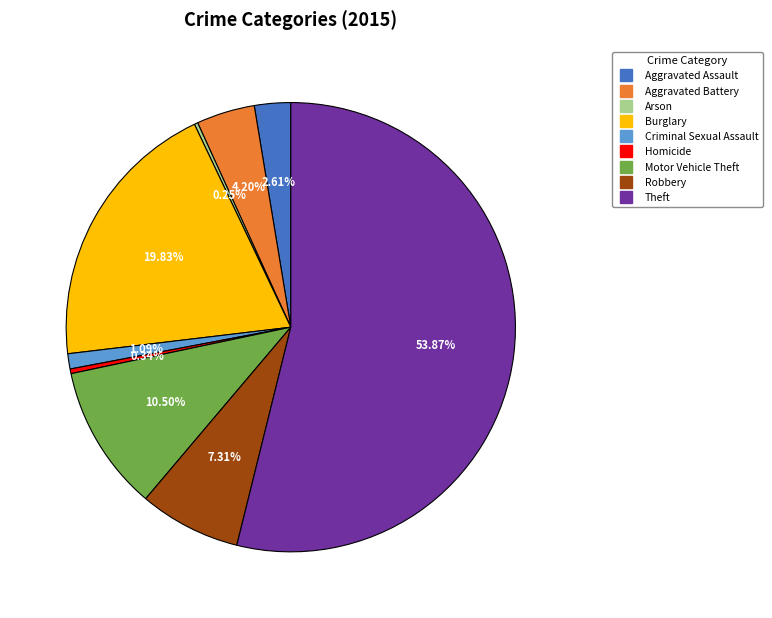

Which slice represents more than half of the pie?

Theft